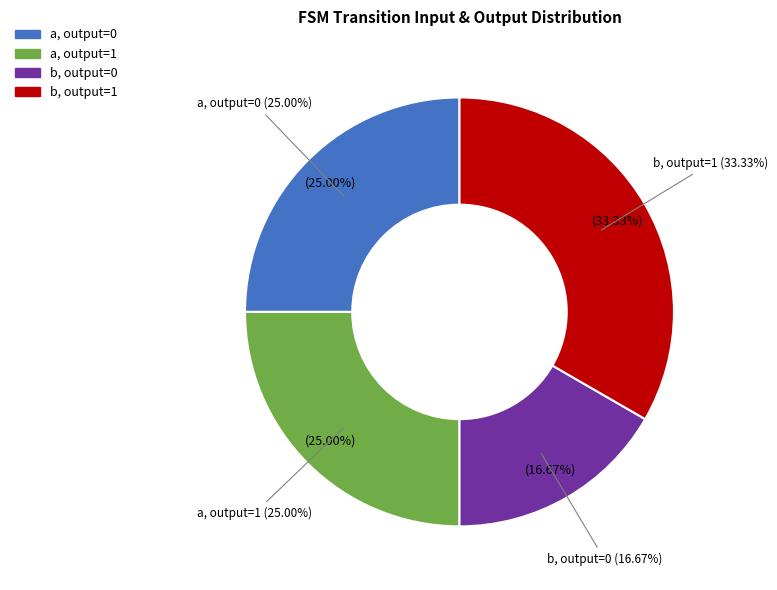

Does a,0 account for over 50% of the chart?

No